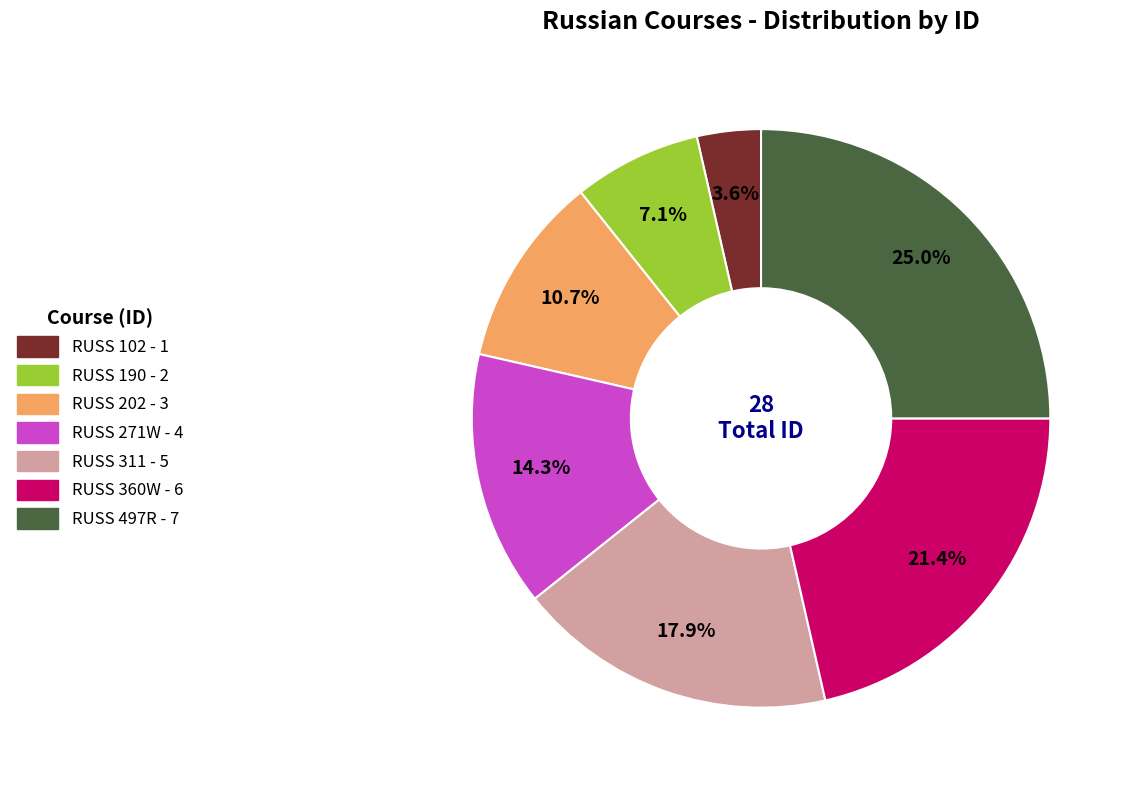

Count the number of slices in the pie.

7